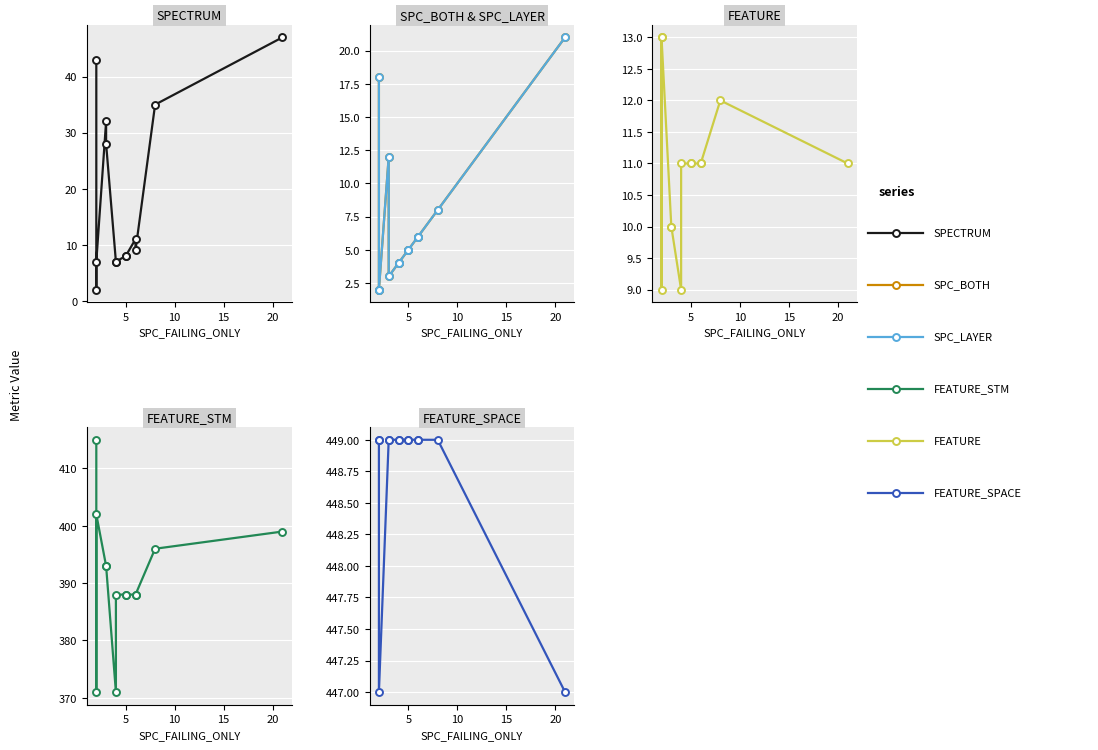

What are all the series names shown in the legend?

SPECTRUM, SPC_BOTH, SPC_LAYER, FEATURE, FEATURE_STM, FEATURE_SPACE